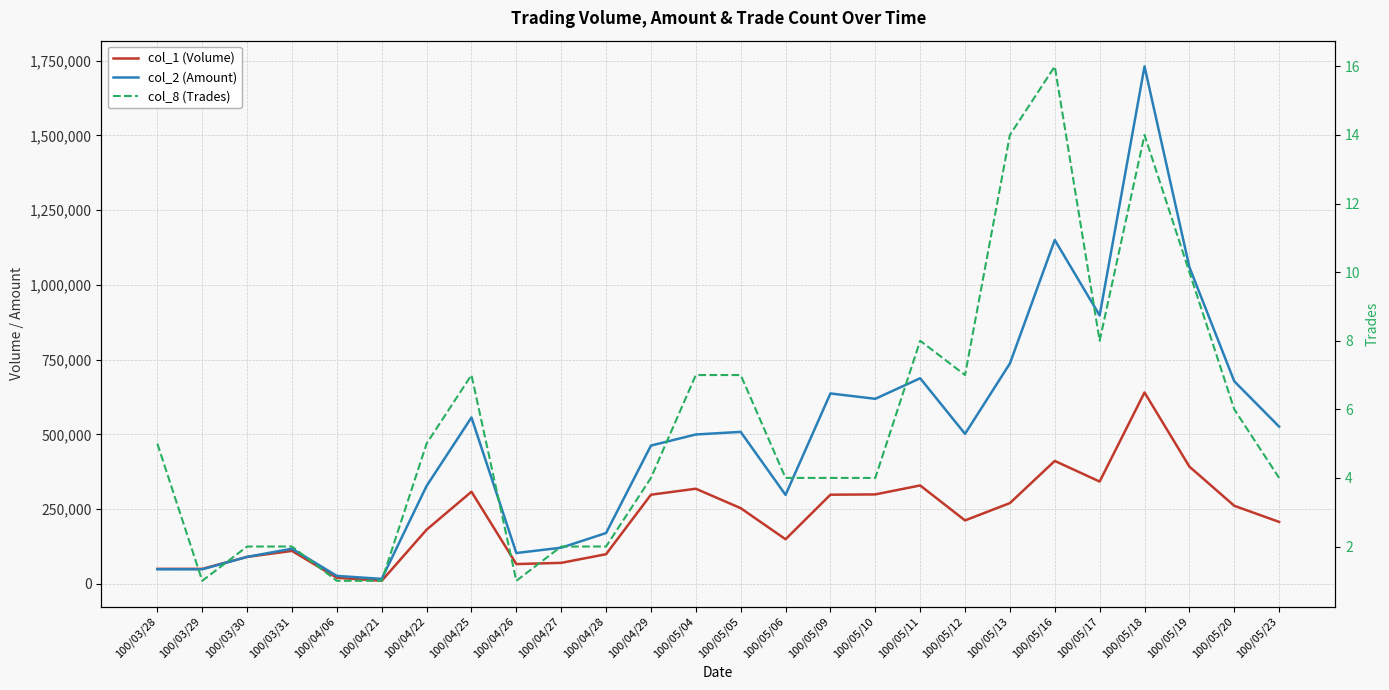

True or false: col_8 (Trades) and col_2 (Amount) cross at least once.

False